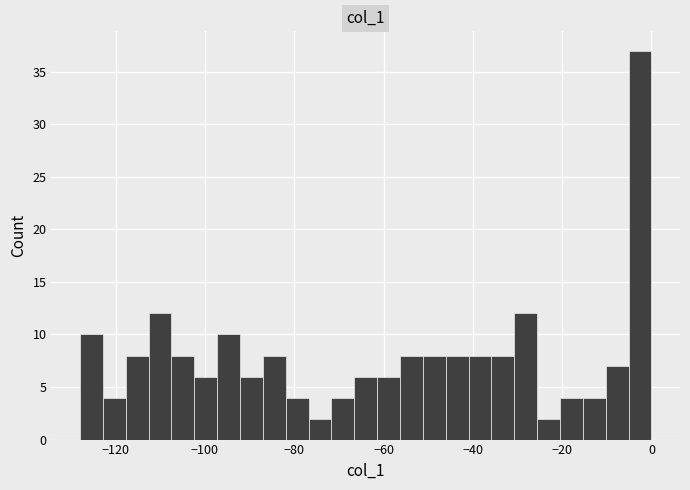

Around what value on the x-axis is the tallest bar? Give the approximate position of its centre, as read against the axis.

-2